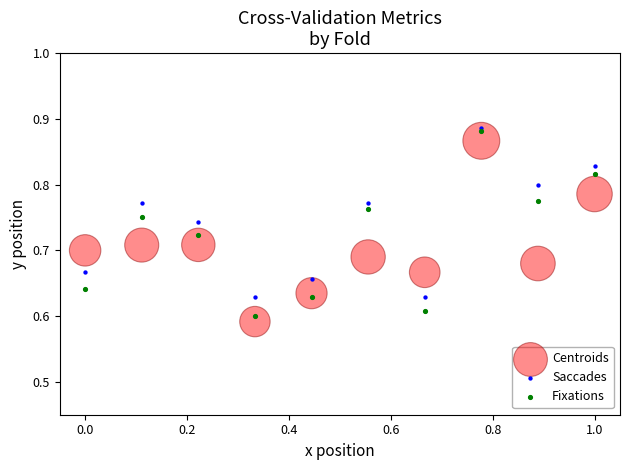

What are all the series names shown in the legend?

Centroids, Saccades, Fixations